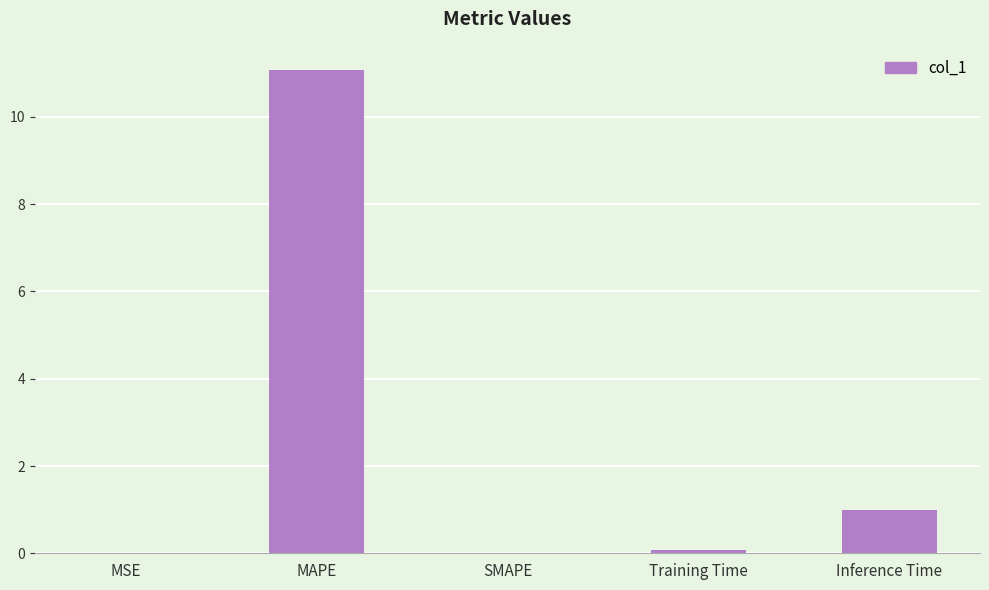

Where is the data nearest to the value 5?

Inference Time